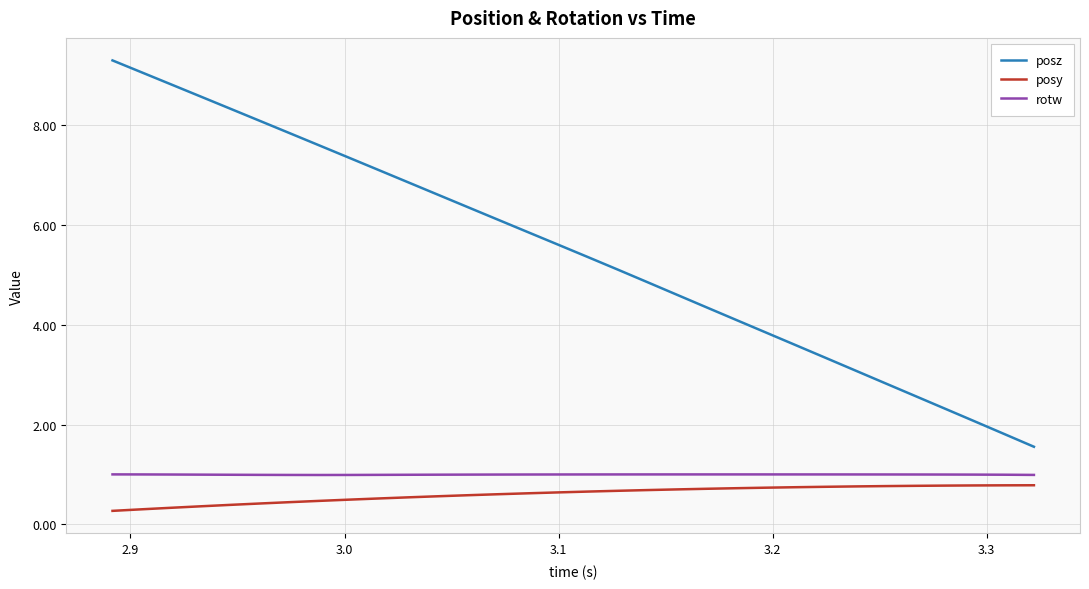

True or false: posy and posz cross at least once.

False